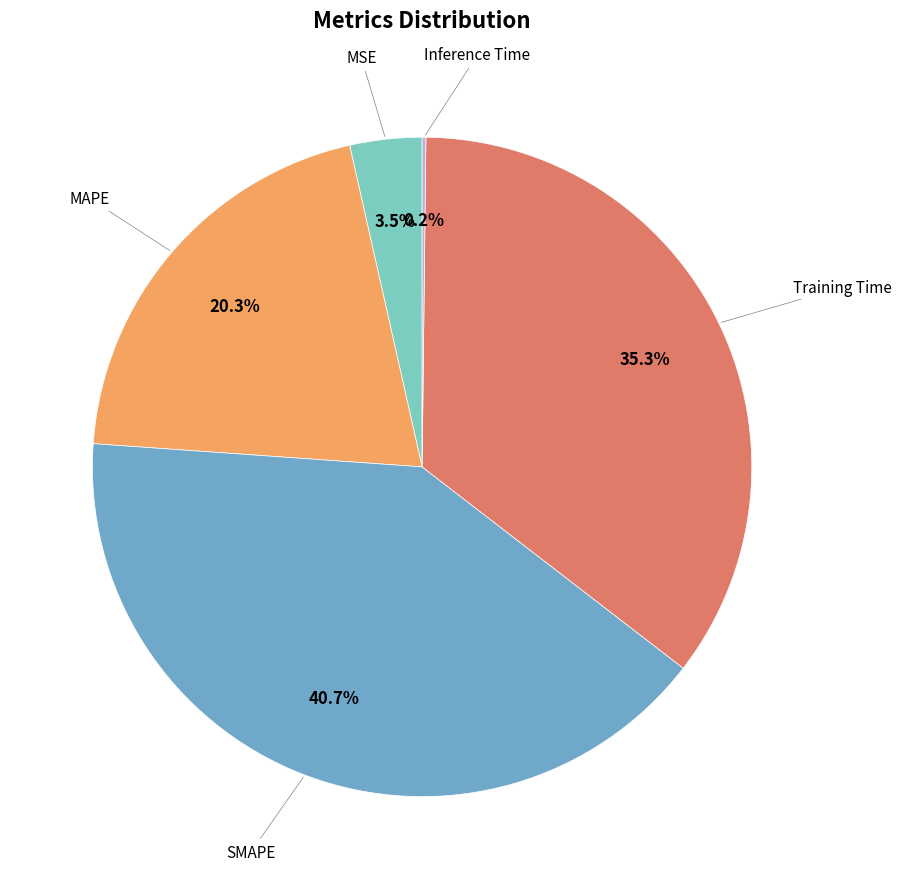

How many segments does this pie chart have?

5